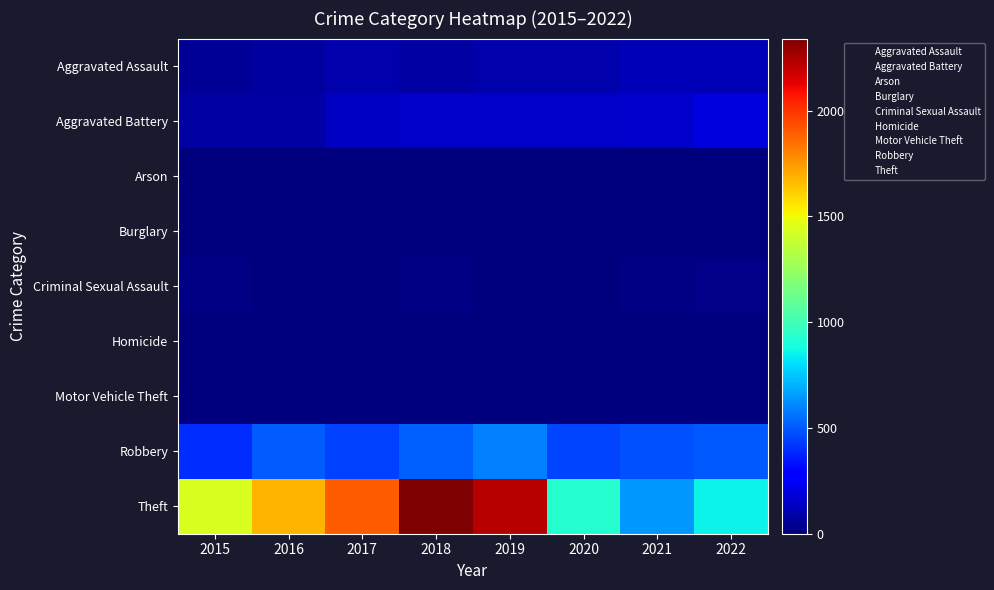

Reading left to right, extract all data points from this chart.

Aggravated Assault: 2015=46	2016=71	2017=95	2018=77	2019=98	2020=94	2021=110	2022=115
Aggravated Battery: 2015=82	2016=82	2017=142	2018=152	2019=148	2020=150	2021=163	2022=194
Arson: 2015=3	2016=0	2017=0	2018=1	2019=1	2020=1	2021=2	2022=5
Burglary: 2015=0	2016=0	2017=2	2018=0	2019=1	2020=0	2021=1	2022=0
Criminal Sexual Assault: 2015=12	2016=8	2017=8	2018=11	2019=8	2020=3	2021=14	2022=22
Homicide: 2015=0	2016=1	2017=1	2018=1	2019=2	2020=3	2021=4	2022=5
Motor Vehicle Theft: 2015=1	2016=4	2017=2	2018=1	2019=1	2020=3	2021=2	2022=2
Robbery: 2015=395	2016=510	2017=446	2018=519	2019=591	2020=450	2021=484	2022=502
Theft: 2015=1429	2016=1676	2017=1896	2018=2341	2019=2230	2020=930	2021=642	2022=856